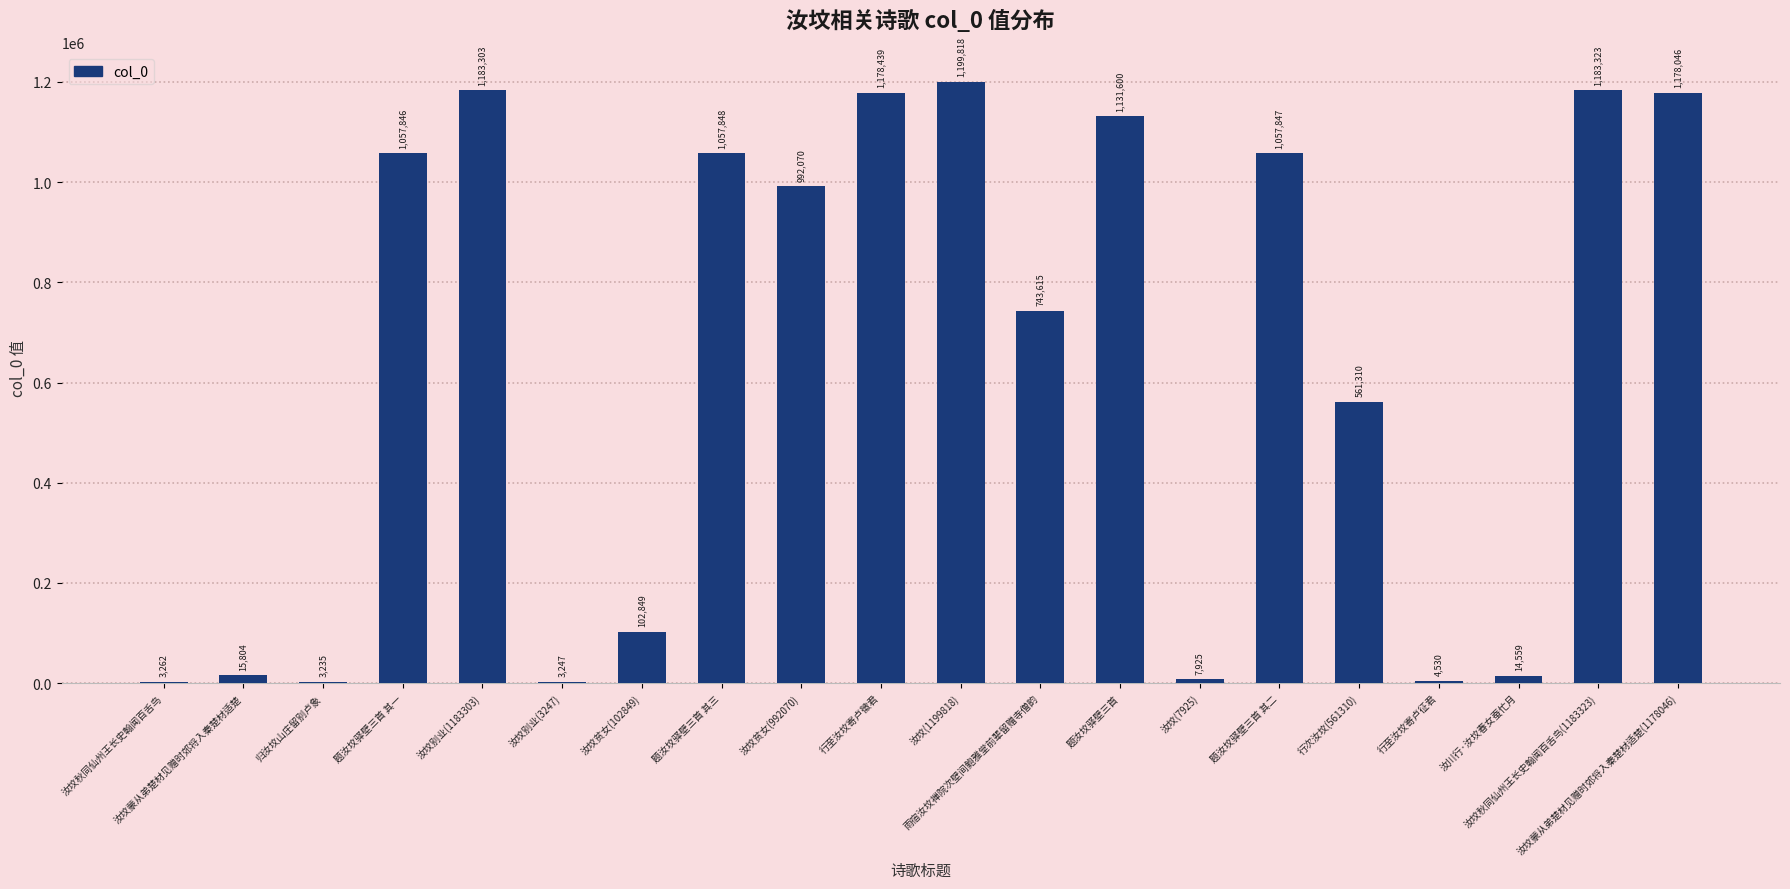

What value does the data have at 归汝坟山庄留别卢象, to the nearest 50?

3250